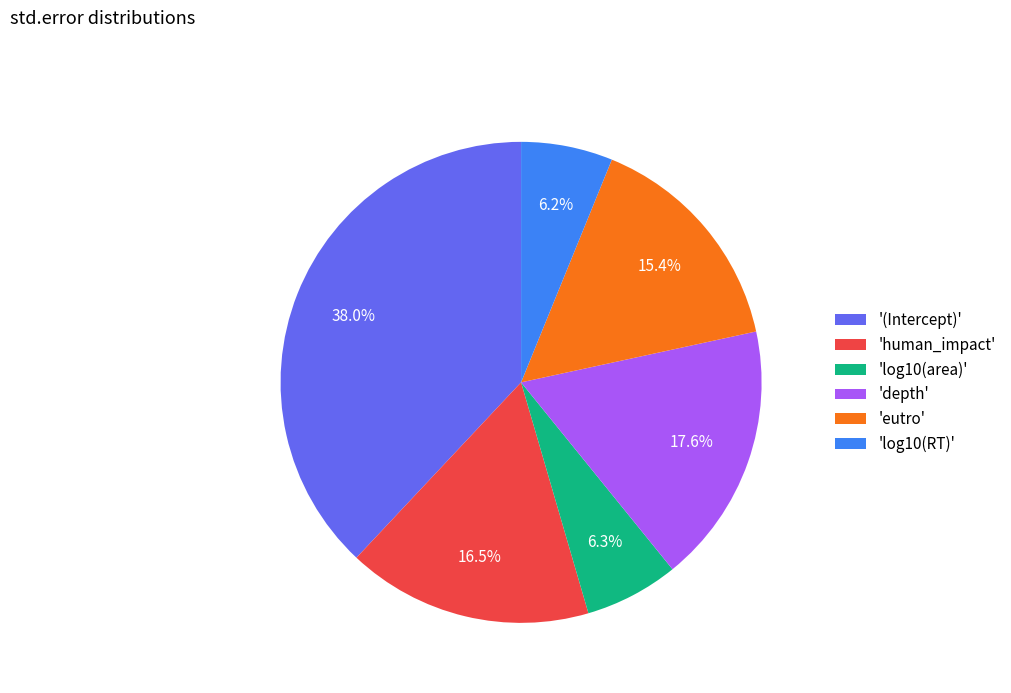

Is there a majority slice in this chart?

No